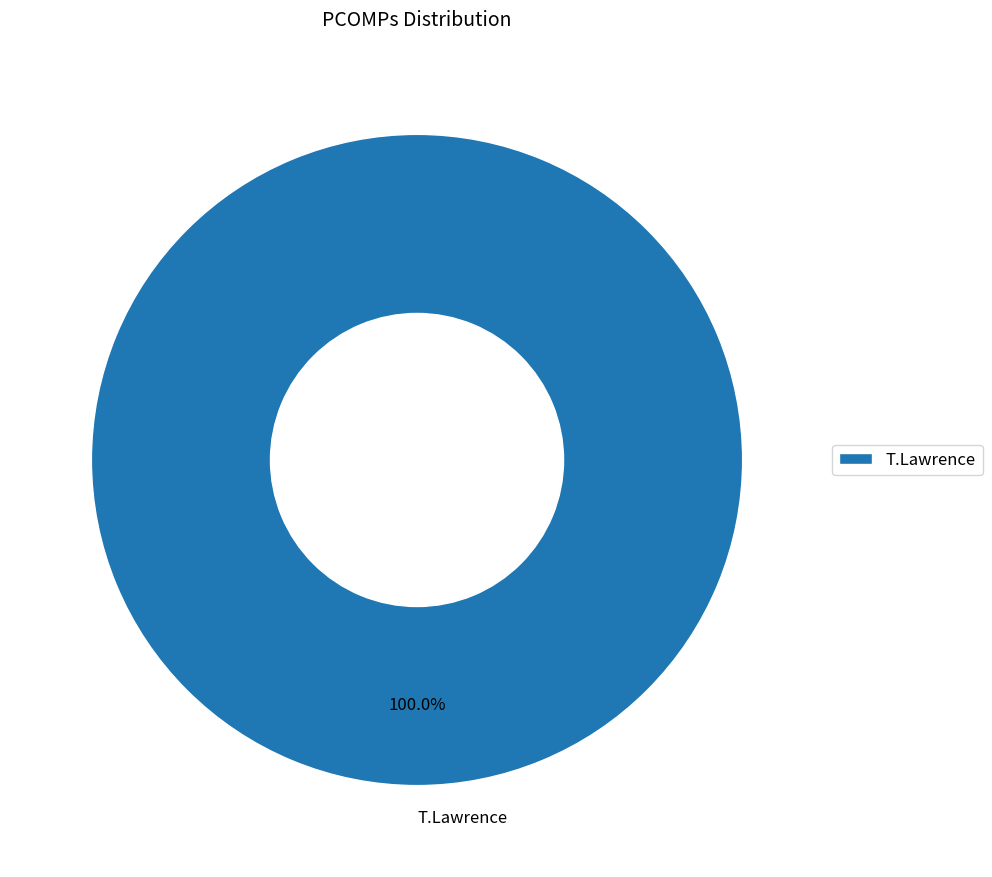

Rank the categories by value from lowest to highest.

T.Lawrence